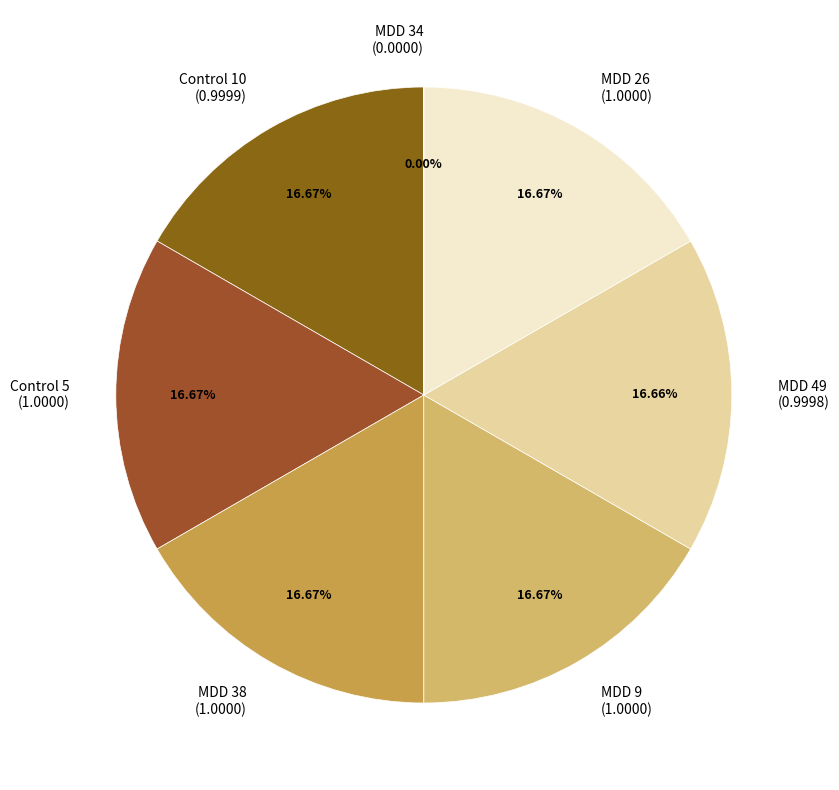

What is the smallest slice in the pie chart?

MDD 34